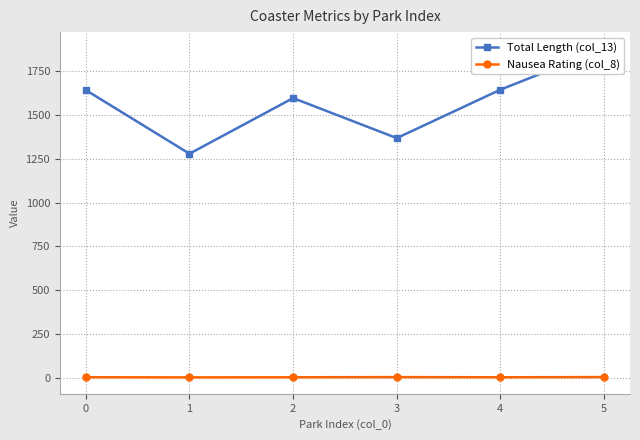

Which series has the widest spread of values?

Total Length (col_13)